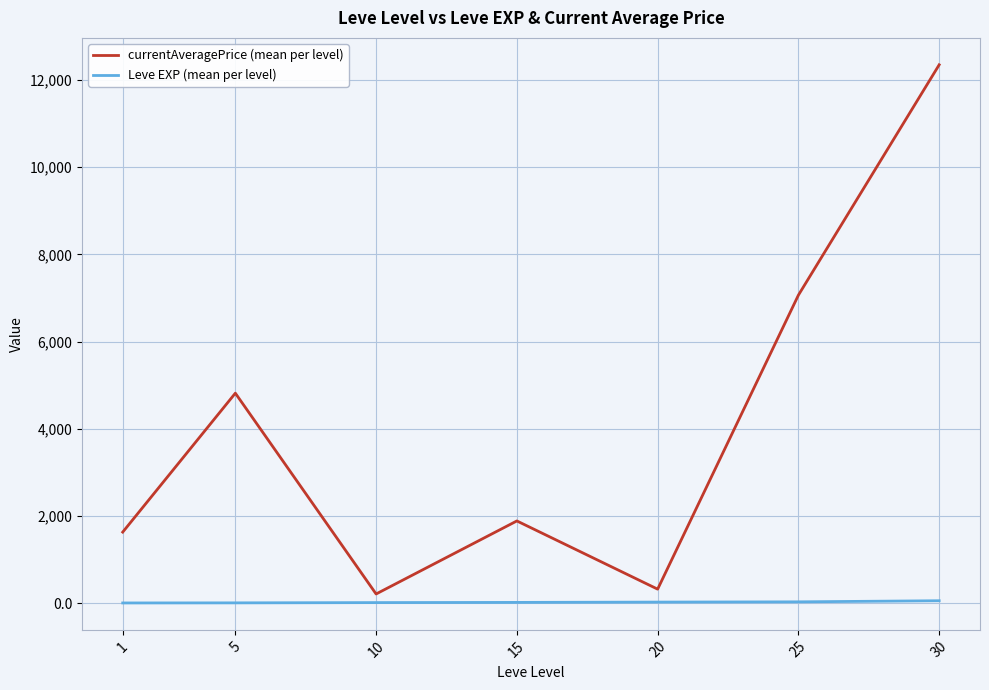

Is it true that currentAveragePrice (mean per level) equals 1883.7 at 15?

True